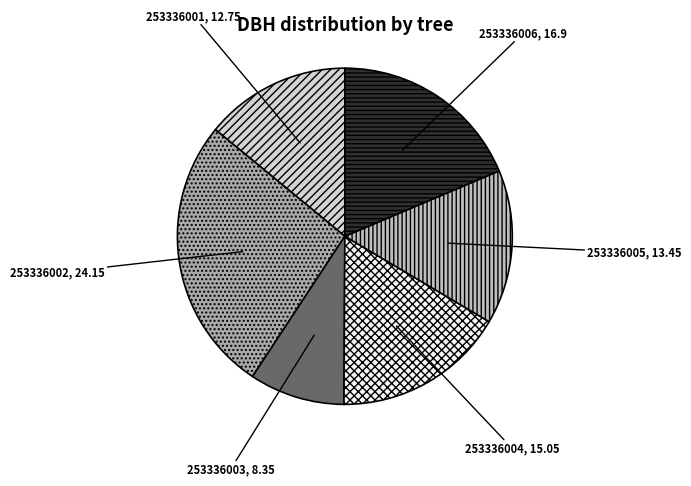

How many segments does this pie chart have?

6